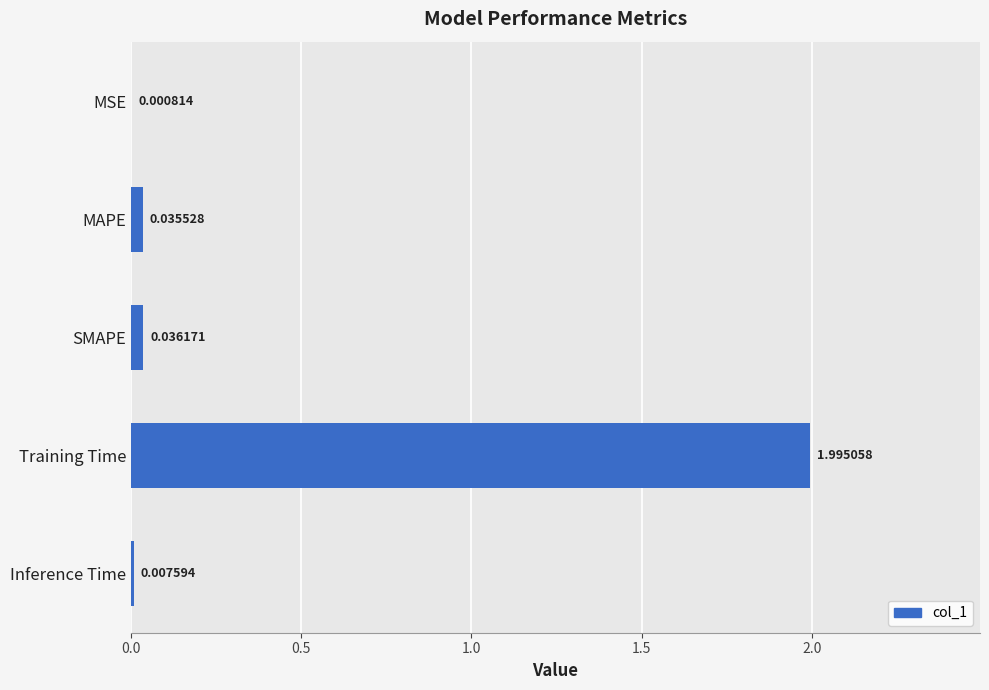

What is the sum of all values?

2.1